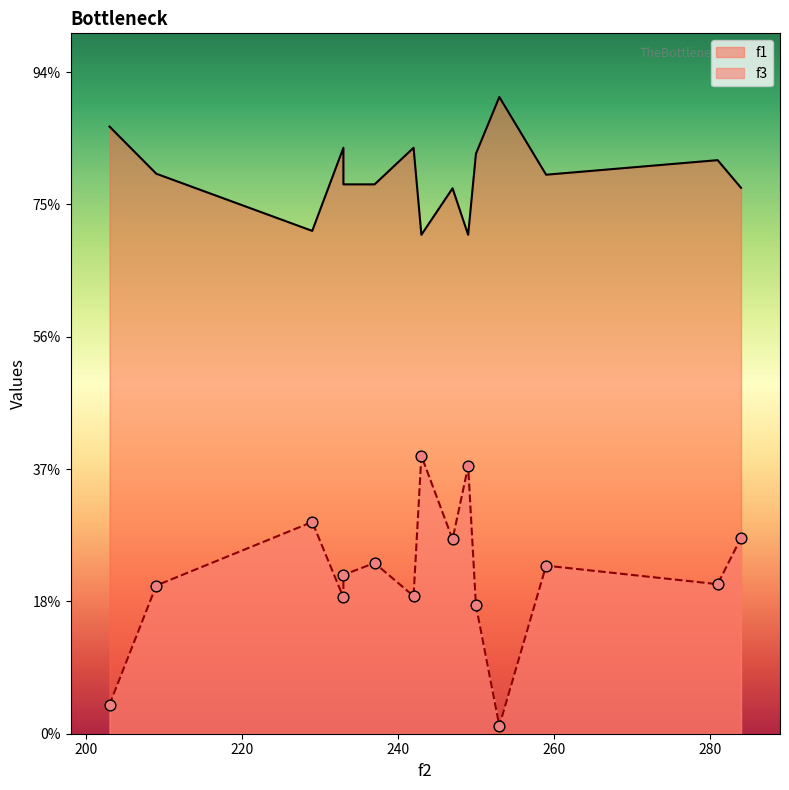

At which category is the sum across all series the highest?

243